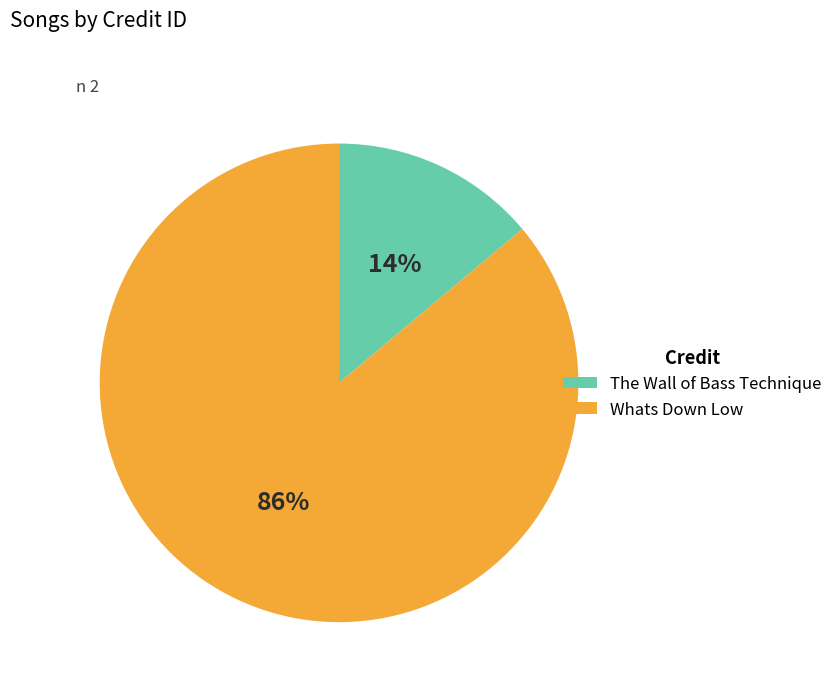

Is there any slice that represents more than half of the pie?

Yes